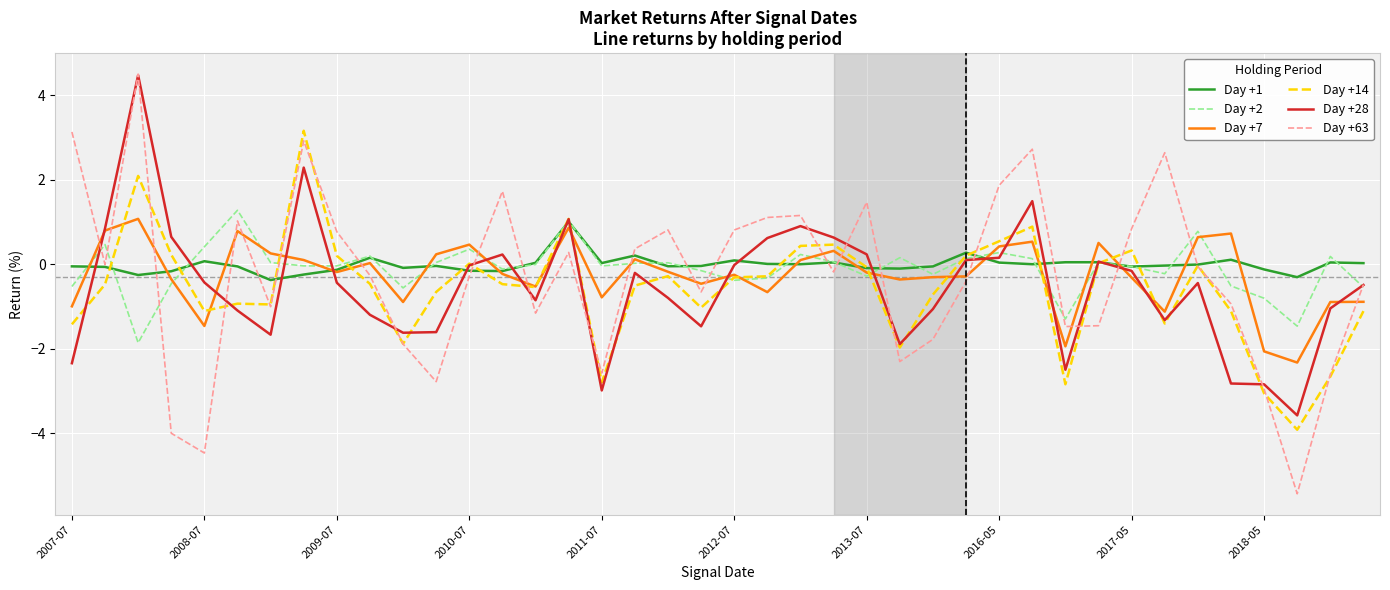

What is the lowest value of the Day +63 series?

-5.4